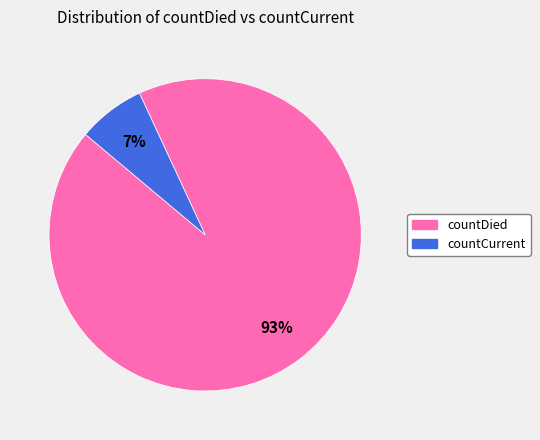

Is it true that countCurrent is 7% of the pie?

True